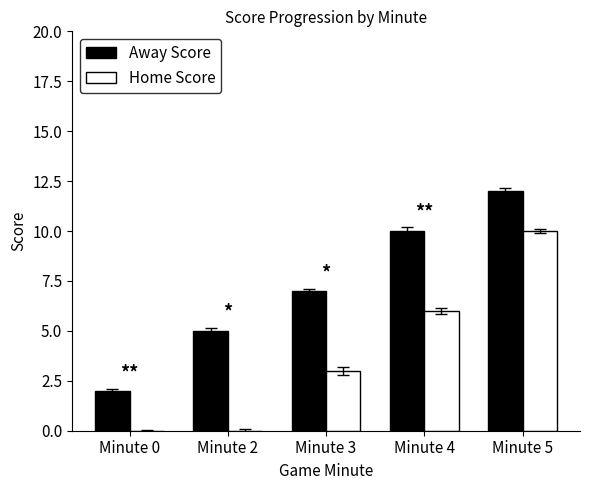

Is the value of Home Score at Minute 2 greater than the value of Away Score at Minute 0?

No